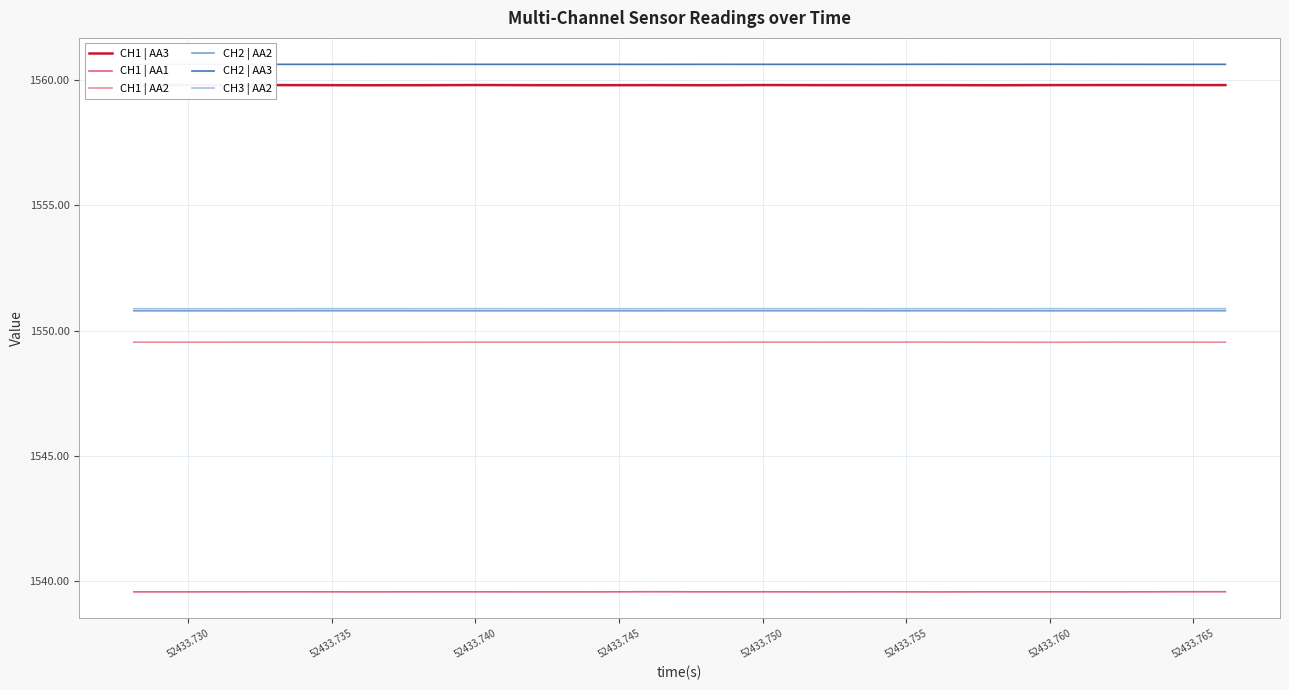

What is the lowest value of the CH2 | AA3 series?

1560.6